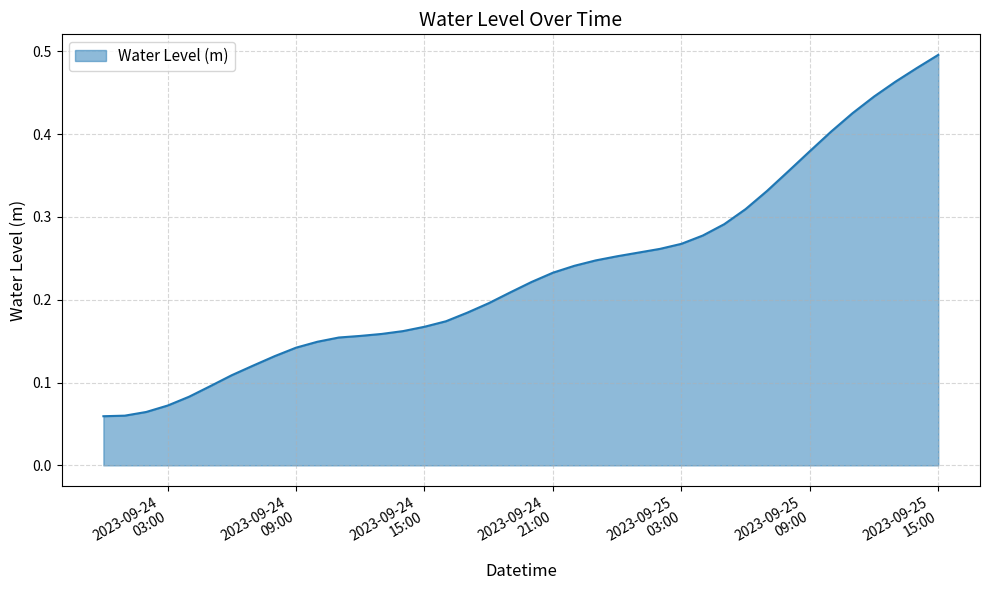

Does the chart display data point markers on the line(s)?

No